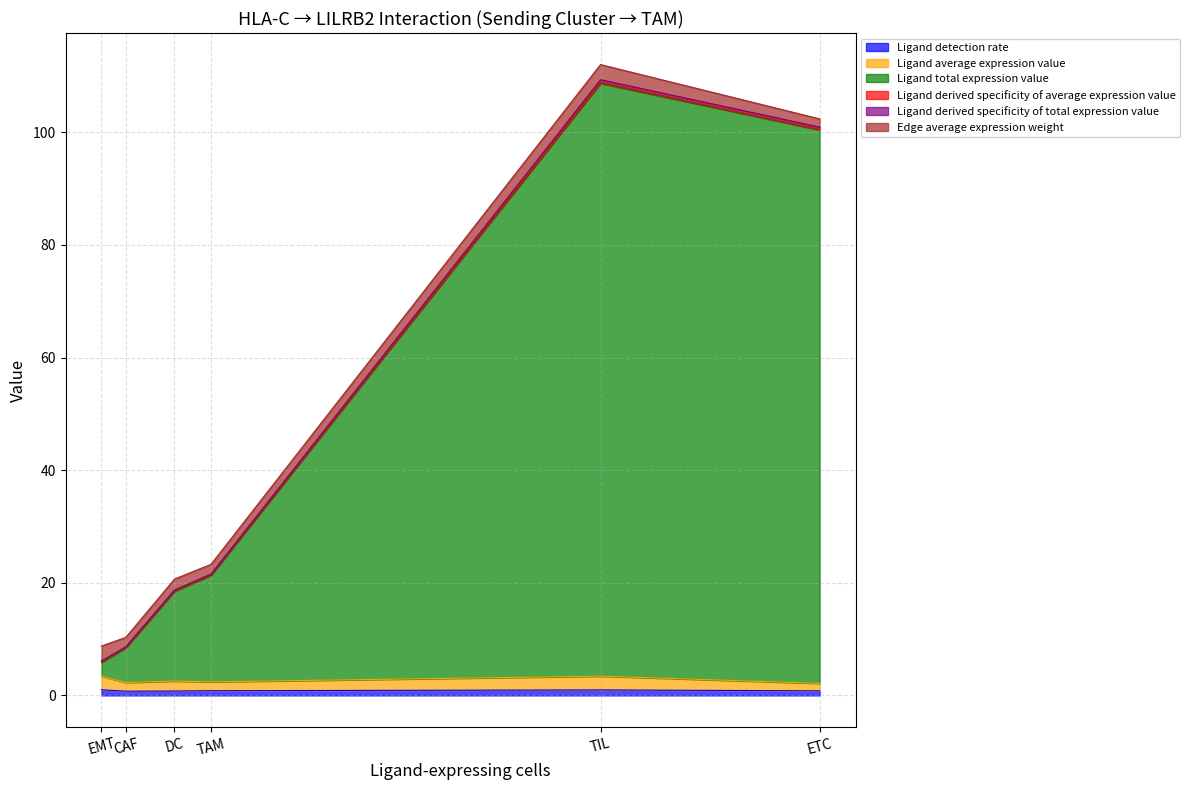

The value of Edge average expression weight at TAM is 1.7. True or false?

True